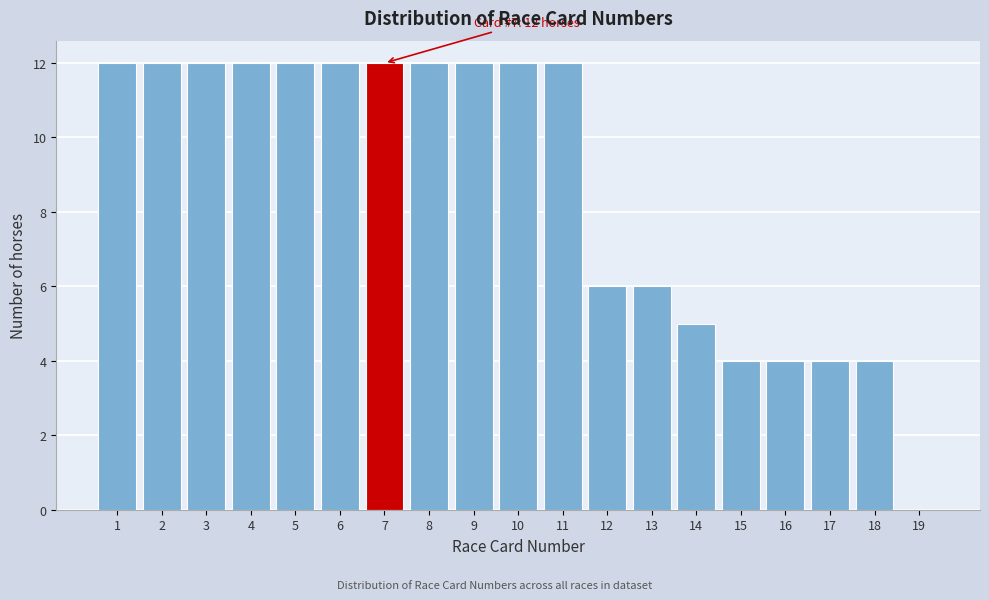

Reading right to left, transcribe all the data shown in this chart.

19=0	18=4	17=4	16=4	15=4	14=5	13=6	12=6	11=12	10=12	9=12	8=12	7=12	6=12	5=12	4=12	3=12	2=12	1=12